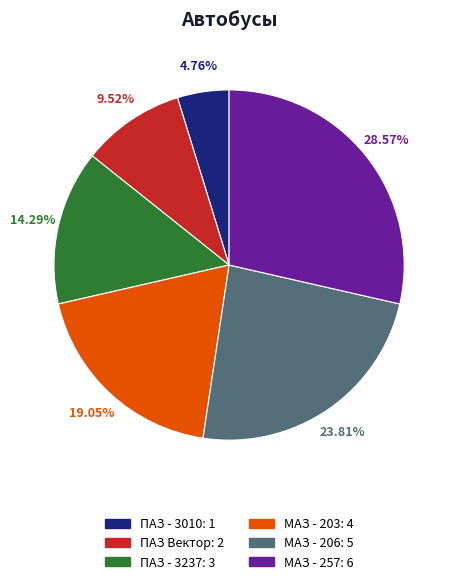

Is it true that МАЗ - 257 is 29% of the pie?

True